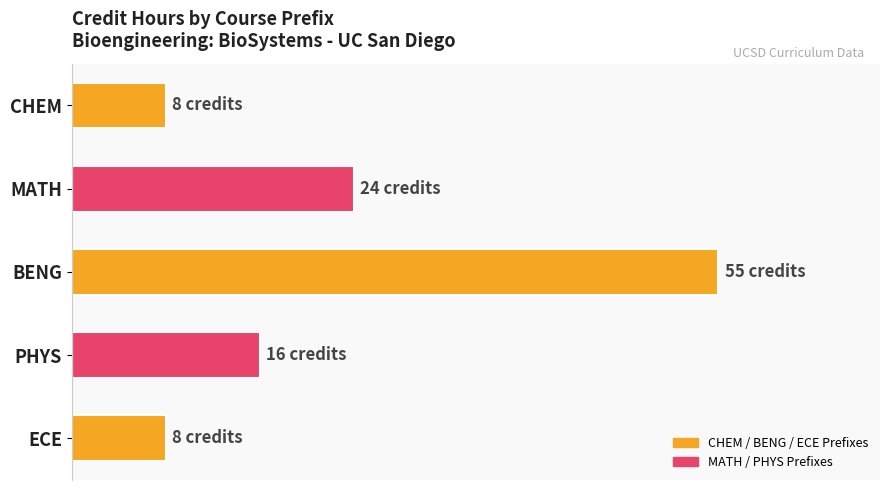

How many values are between 8 and 24?

4